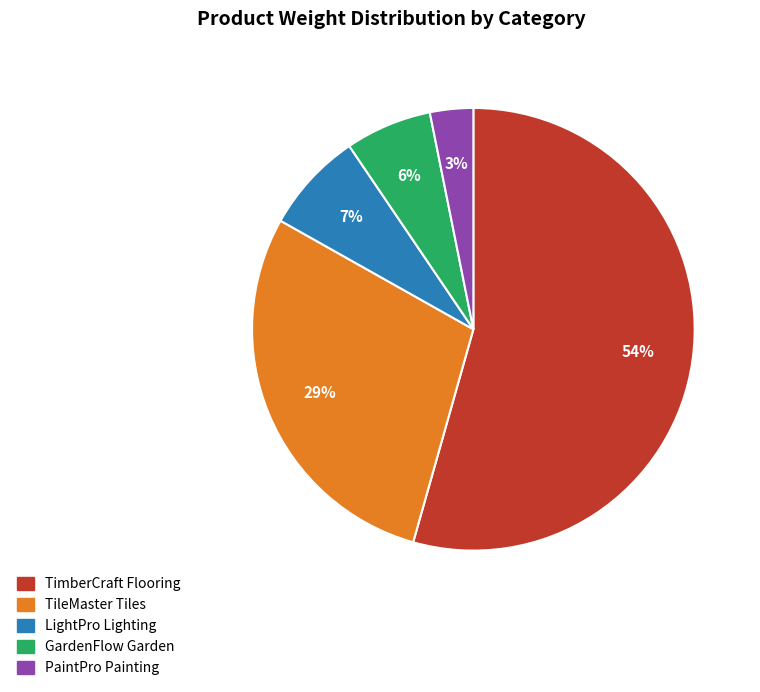

Approximately how many times larger is the value at GardenFlow Garden compared to LightPro Lighting?

0.9